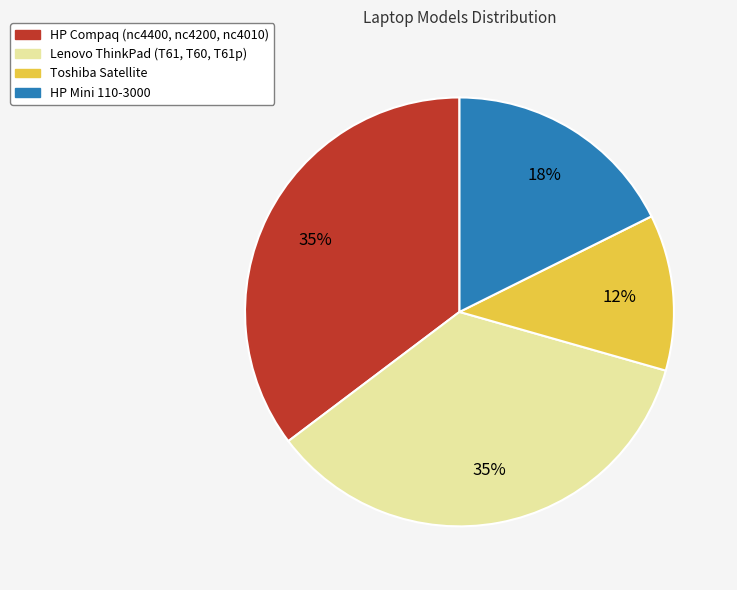

Is there any slice that represents more than half of the pie?

No